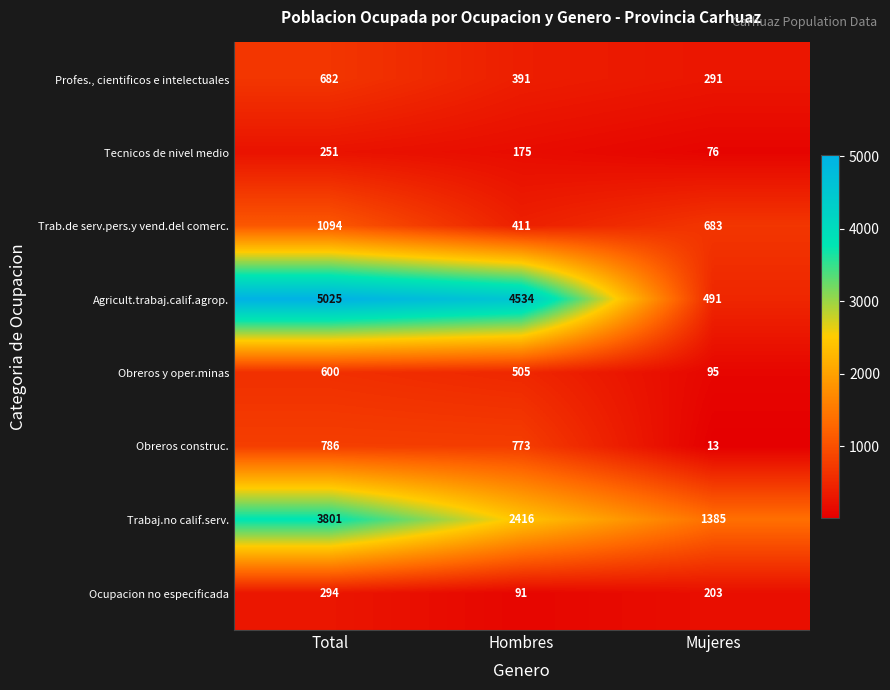

Rank the series at Mujeres from highest to lowest value.

Trabaj.no calif.serv., Trab.de serv.pers.y vend.del comerc., Agricult.trabaj.calif.agrop., Profes., cientificos e intelectuales, Ocupacion no especificada, Obreros y oper.minas, Tecnicos de nivel medio, Obreros construc.